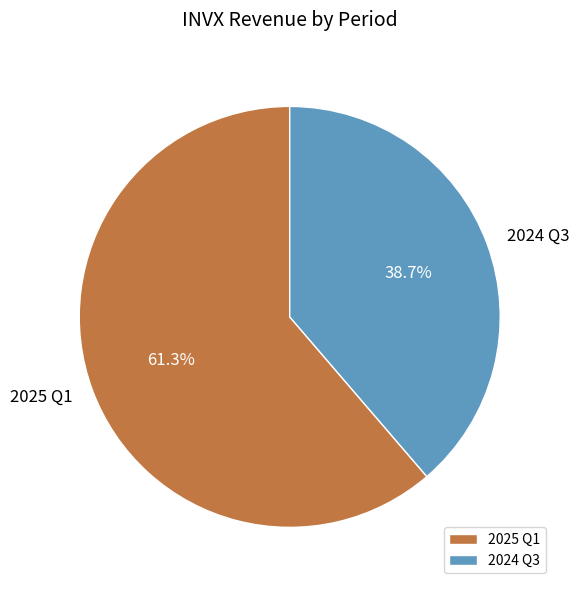

What portion of the pie excludes 2024 Q3?

61.3%